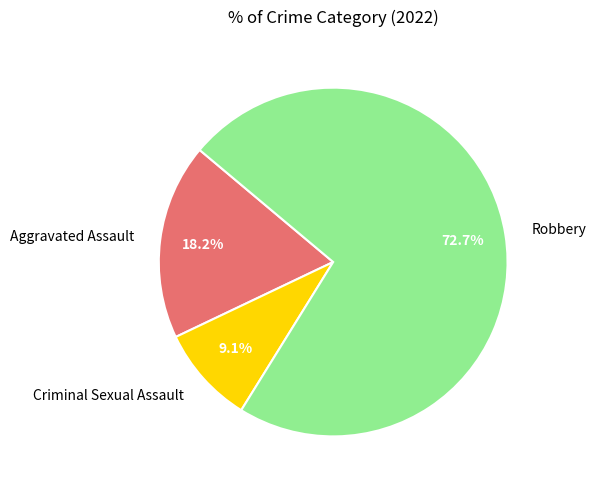

What is the majority slice?

Robbery